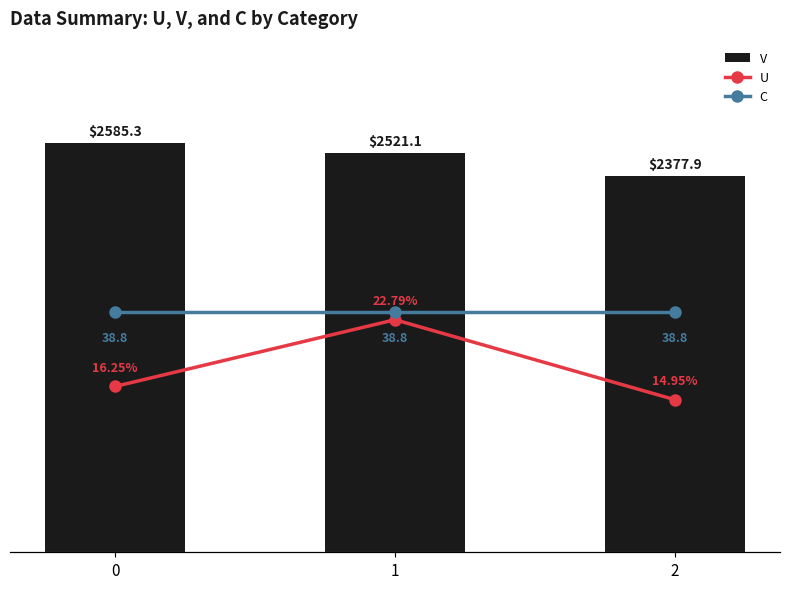

List the series in order of their peak value, lowest first.

U, C, V